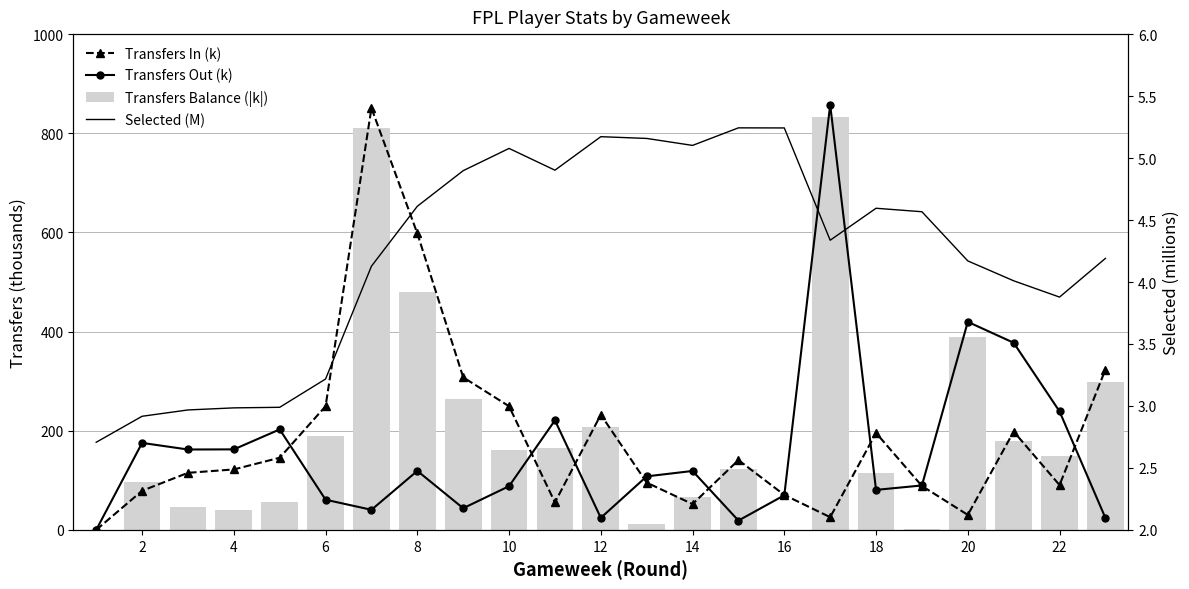

Reading left to right, extract all data points from this chart.

Transfers In (k): 0.0	78.9	115.1	122.0	145.5	249.5	850.9	597.9	307.7	249.4	55.4	232.3	95.4	52.1	140.8	70.5	25.6	195.5	88.6	30.3	198.4	90.4	323.3
Transfers Out (k): 0.0	175.4	162.2	162.4	202.7	60.9	40.5	119.0	43.7	88.2	221.0	24.3	108.0	118.9	18.8	69.9	857.5	80.7	89.6	419.6	377.4	239.0	24.1
Transfers Balance (|k|): 0.0	96.5	47.0	40.4	57.1	188.6	810.4	478.9	264.0	161.2	165.6	208.0	12.6	66.8	122.0	0.7	831.8	114.8	1.1	389.3	179.1	148.6	299.2
Selected (M): 2.7	2.9	3.0	3.0	3.0	3.2	4.1	4.6	4.9	5.1	4.9	5.2	5.2	5.1	5.2	5.2	4.3	4.6	4.6	4.2	4.0	3.9	4.2